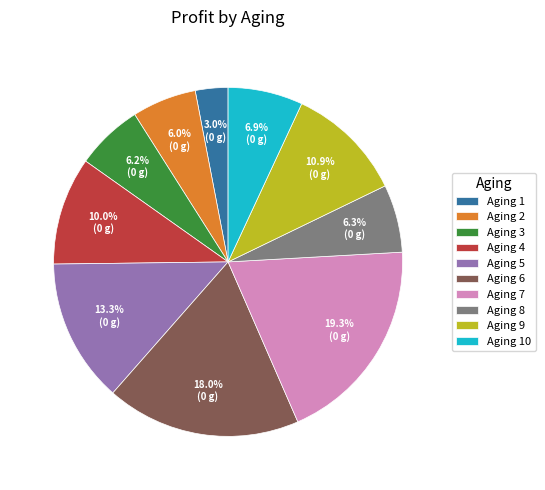

Is the sum of Aging 10 and Aging 3 greater than half?

No